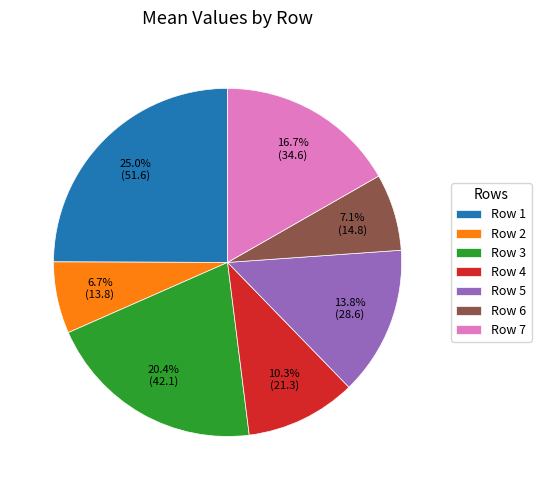

Approximately how many times larger is the value at Row 7 compared to Row 1?

0.7